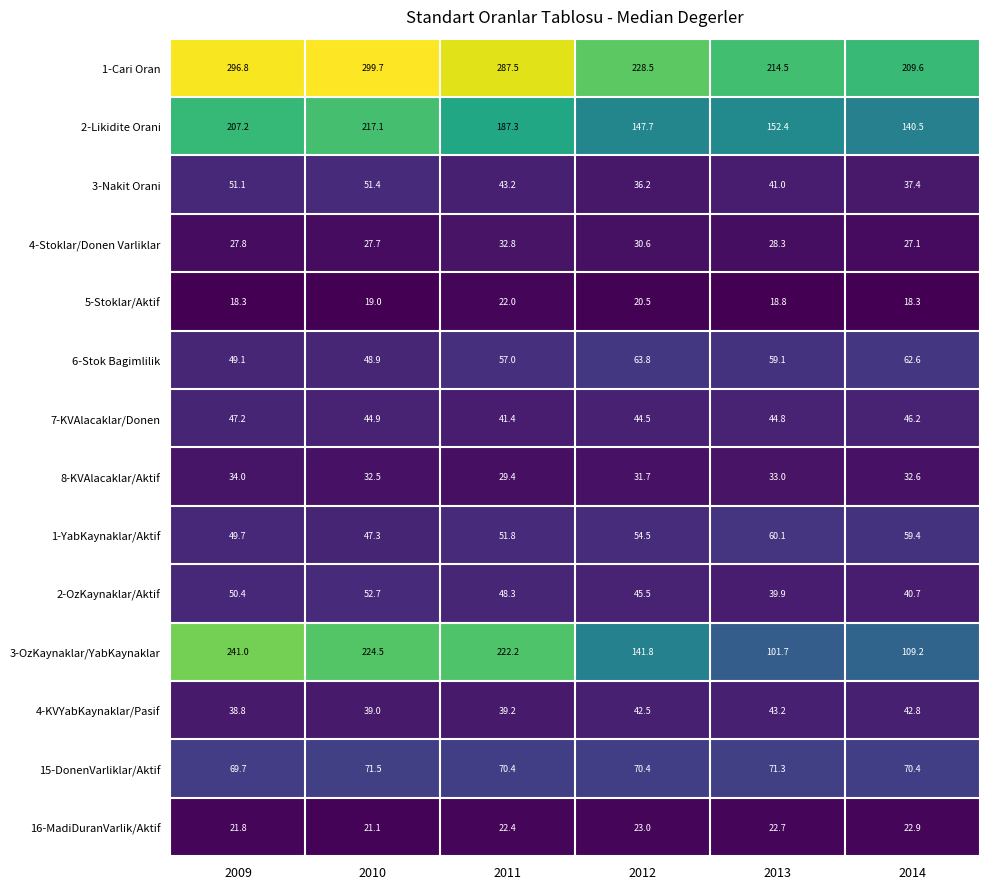

What is the total value across all series at 2009?

1202.9